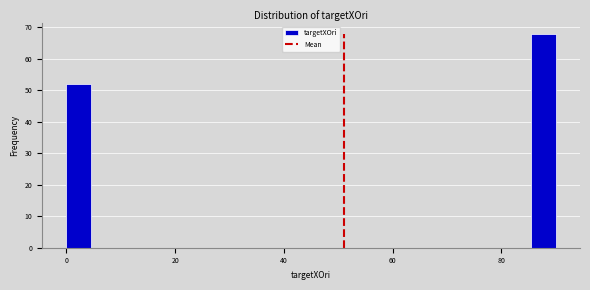

Around what value on the x-axis is the tallest bar? Give the approximate position of its centre, as read against the axis.

88